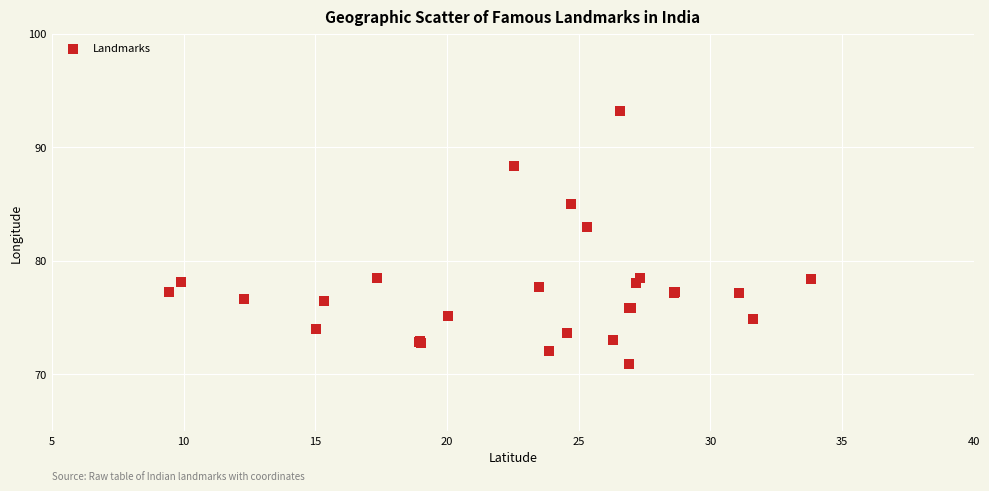

What Y value in the scatter plot is closest to 82?

83.0